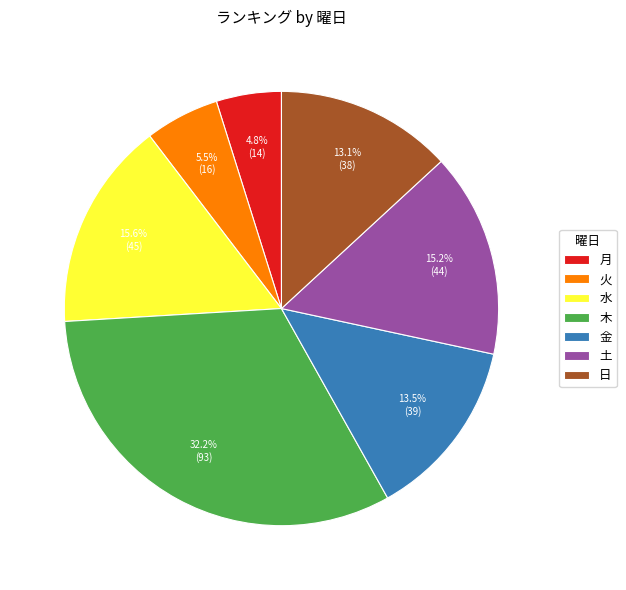

Which has a higher value, 水 or 日?

水